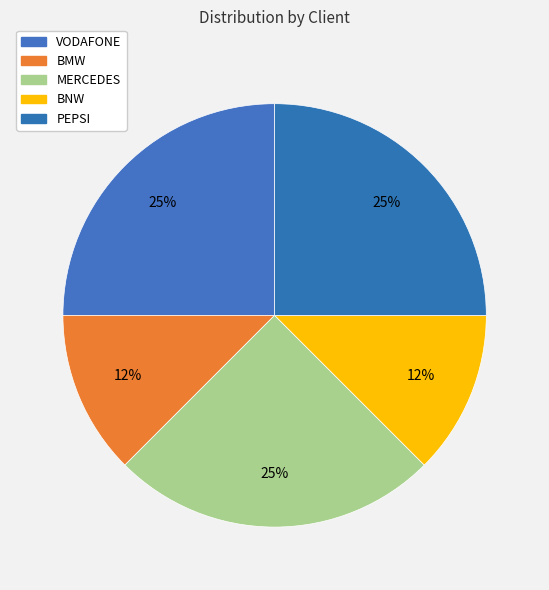

To the nearest percent, what is the average slice percentage?

20%